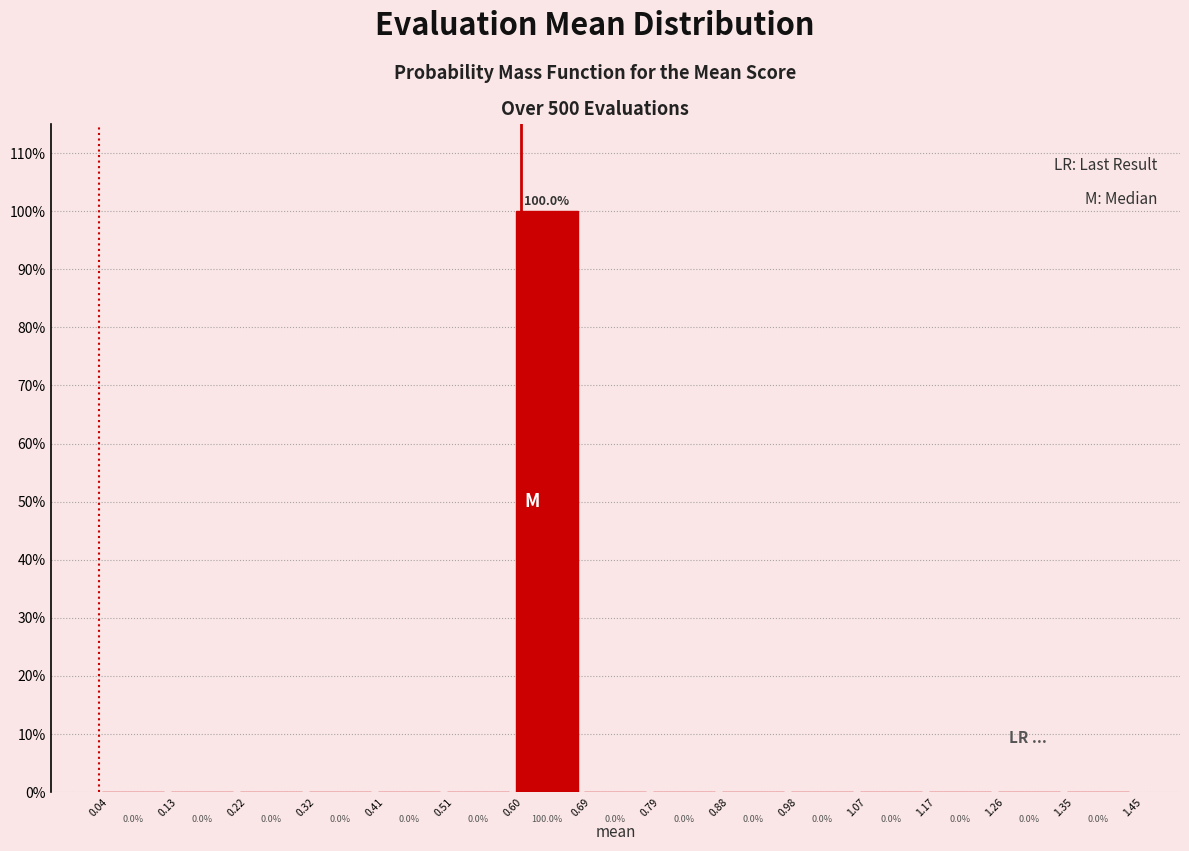

Over which range of the x-axis is the bar tallest?

0.60 to 0.69